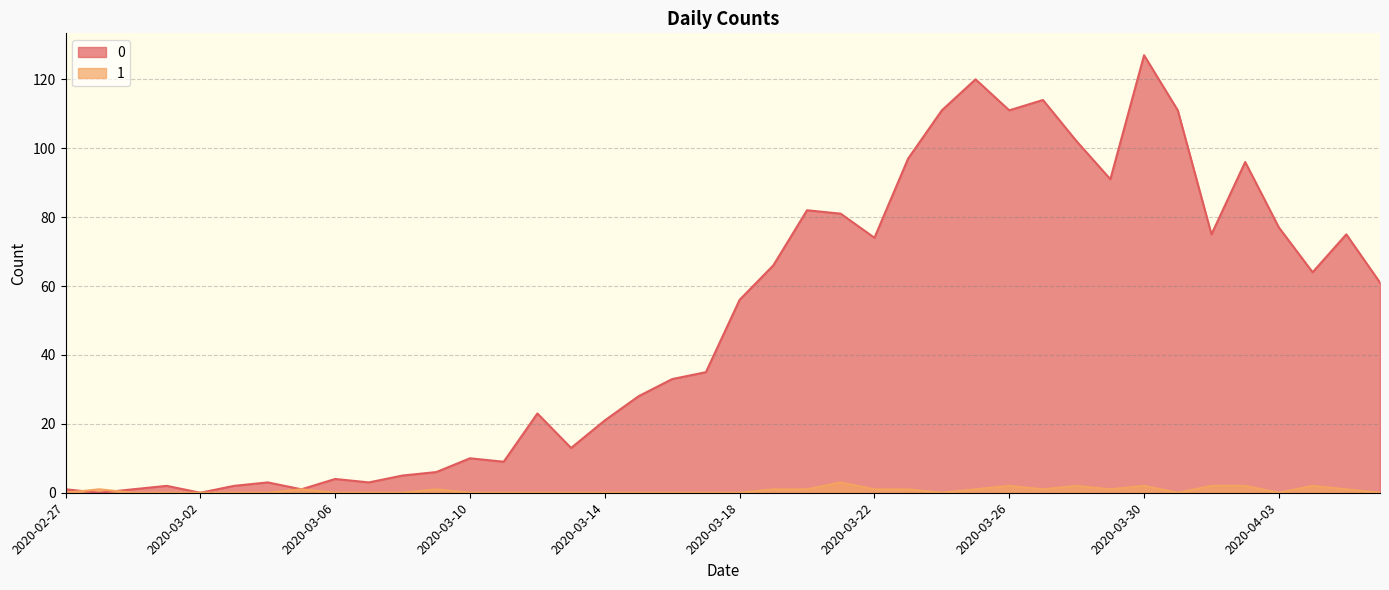

What is the spread (max minus min) of values at 2020-03-28?

100